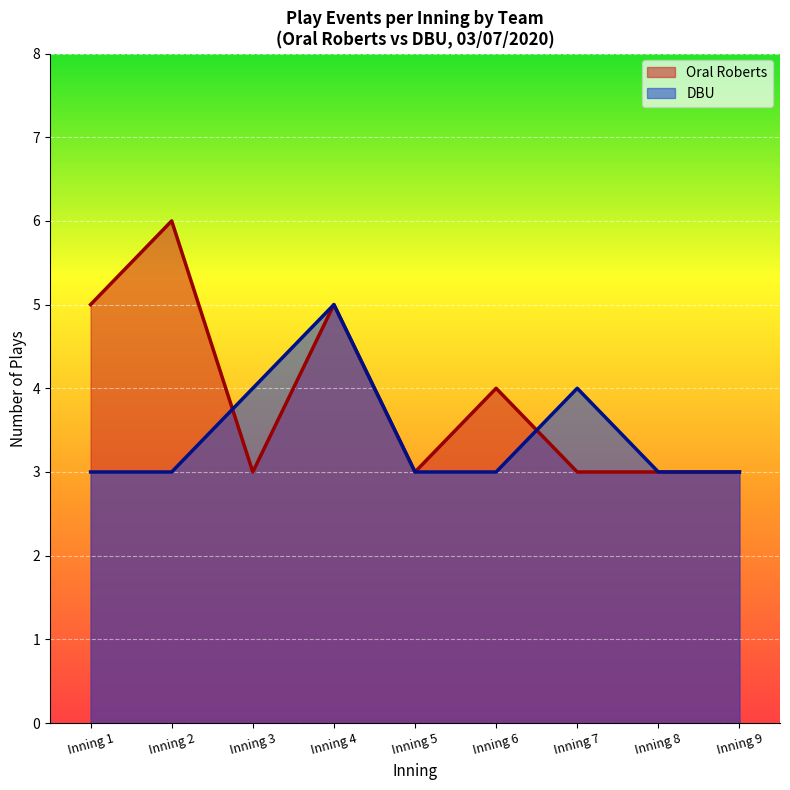

Rank the series by their maximum value, from lowest to highest.

DBU, Oral Roberts